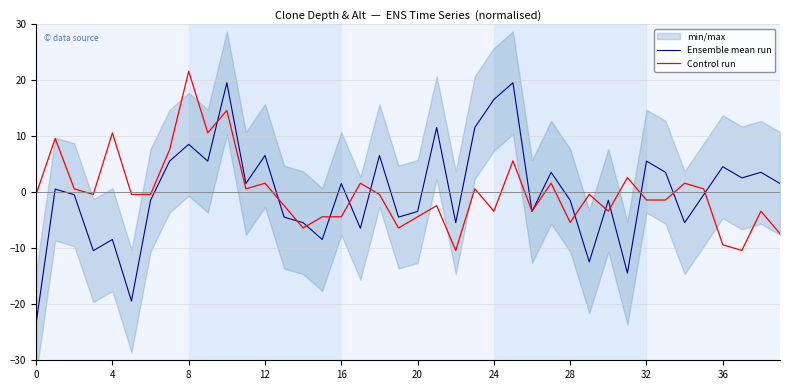

At which label does Control run reach its peak?

8